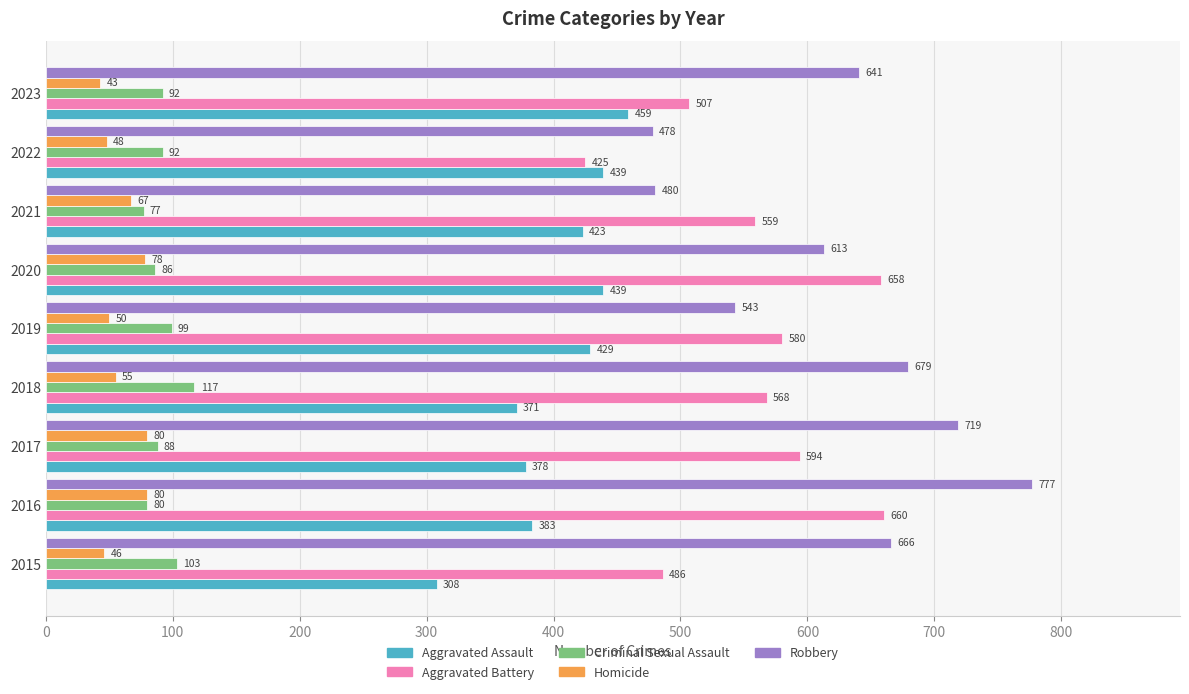

What is the sum of all Aggravated Assault values?

3629